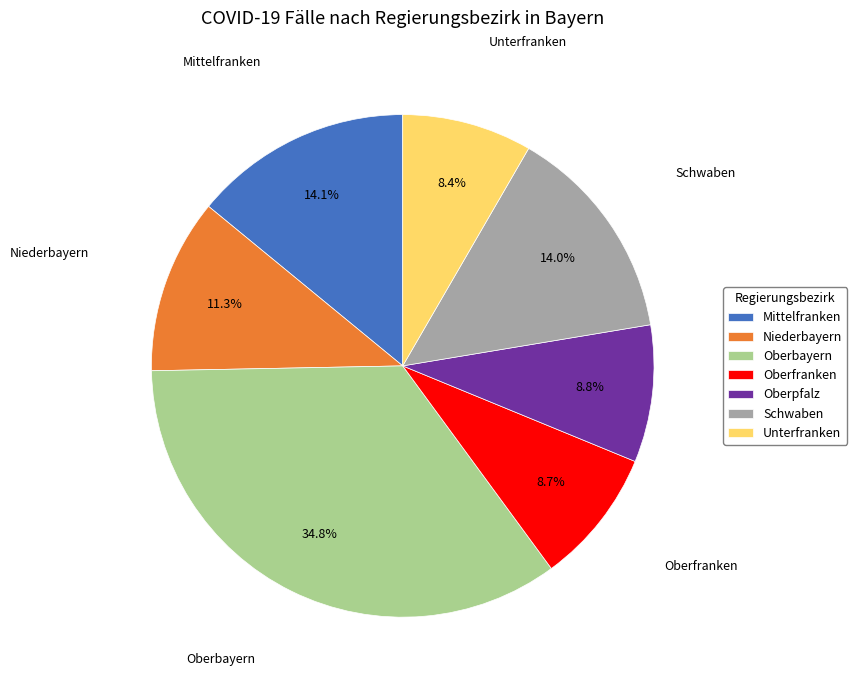

What is the largest slice in the pie chart?

Oberbayern